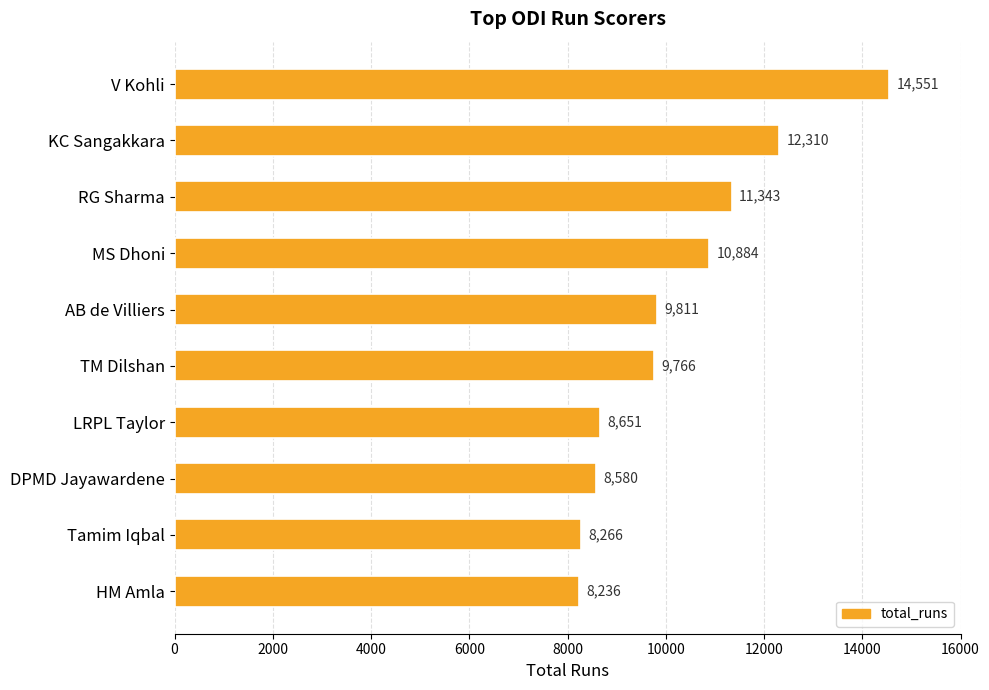

Reading top to bottom, extract all data points from this chart.

14551	12310	11343	10884	9811	9766	8651	8580	8266	8236